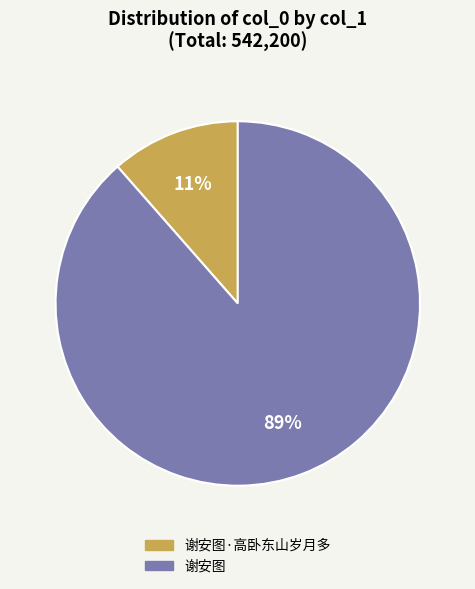

To the nearest percent, what is the average slice percentage?

50%